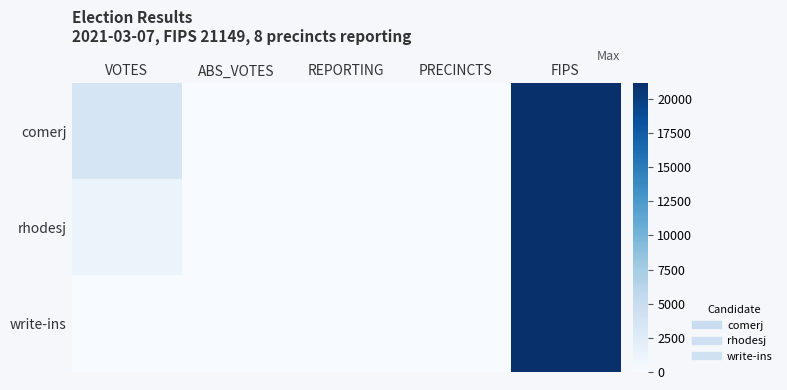

Which series has the largest range (max minus min)?

comerj